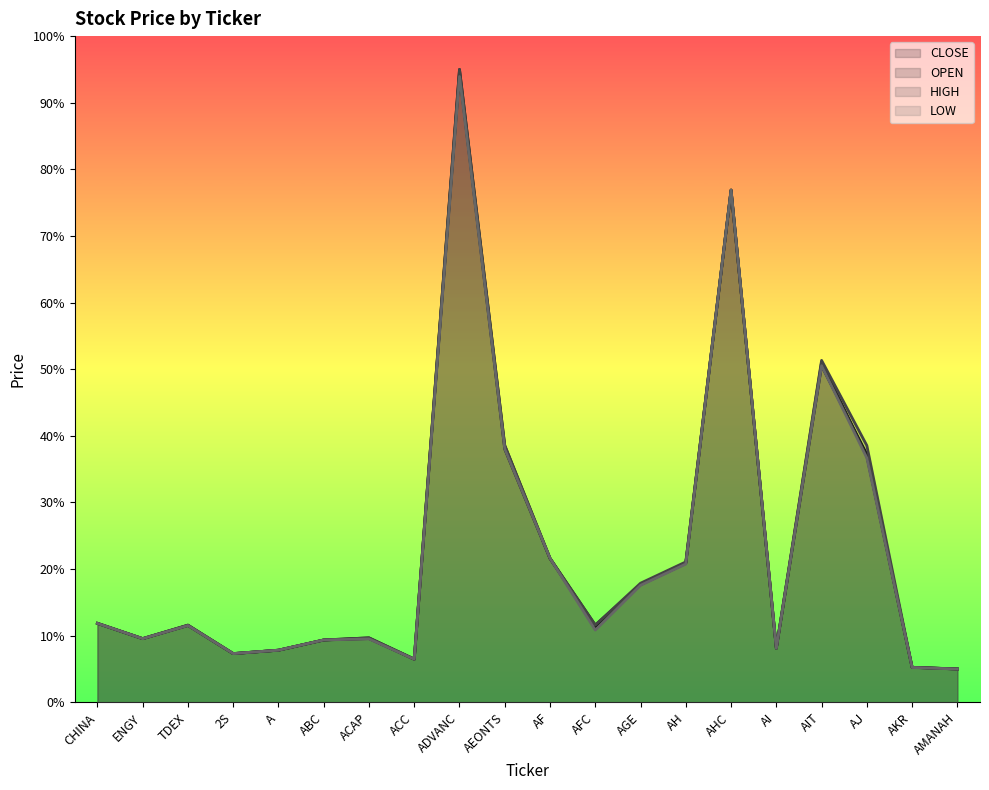

Reading left to right, extract all data points from this chart.

CLOSE: CHINA=11.9	ENGY=9.6	TDEX=11.5	2S=7.3	A=7.8	ABC=9.4	ACAP=9.6	ACC=6.5	ADVANC=94.5	AEONTS=38.0	AF=21.6	AFC=11.3	AGE=17.7	AH=20.9	AHC=76.9	AI=8.1	AIT=50.5	AJ=37.2	AKR=5.3	AMANAH=5.0
OPEN: CHINA=11.9	ENGY=9.6	TDEX=11.6	2S=7.3	A=7.8	ABC=9.4	ACAP=9.7	ACC=6.5	ADVANC=95.0	AEONTS=38.6	AF=21.6	AFC=11.6	AGE=17.7	AH=21.0	AHC=76.9	AI=8.2	AIT=51.1	AJ=37.0	AKR=5.3	AMANAH=5.0
HIGH: CHINA=11.9	ENGY=9.6	TDEX=11.6	2S=7.3	A=7.8	ABC=9.4	ACAP=9.7	ACC=6.5	ADVANC=95.0	AEONTS=38.6	AF=21.6	AFC=11.6	AGE=17.9	AH=21.1	AHC=76.9	AI=8.2	AIT=51.3	AJ=38.6	AKR=5.3	AMANAH=5.0
LOW: CHINA=11.9	ENGY=9.6	TDEX=11.5	2S=7.3	A=7.8	ABC=9.4	ACAP=9.5	ACC=6.5	ADVANC=93.9	AEONTS=38.0	AF=21.6	AFC=10.9	AGE=17.6	AH=20.8	AHC=76.9	AI=8.1	AIT=50.5	AJ=36.7	AKR=5.2	AMANAH=5.0